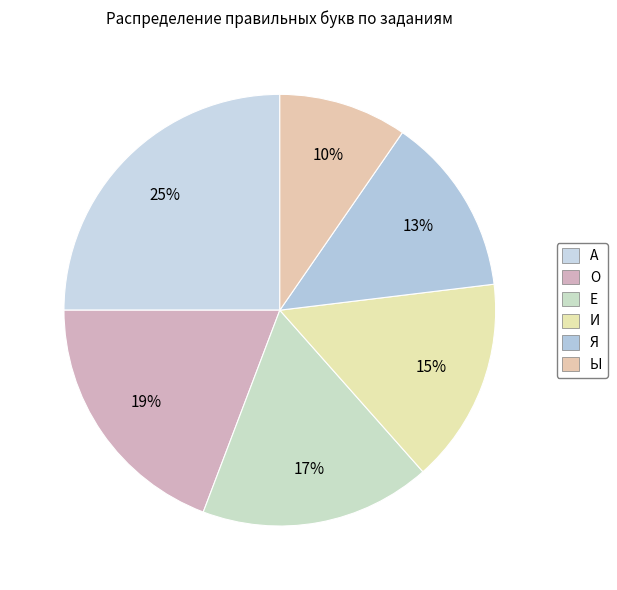

To the nearest percent, what is the difference between the И and О slice percentages?

4%